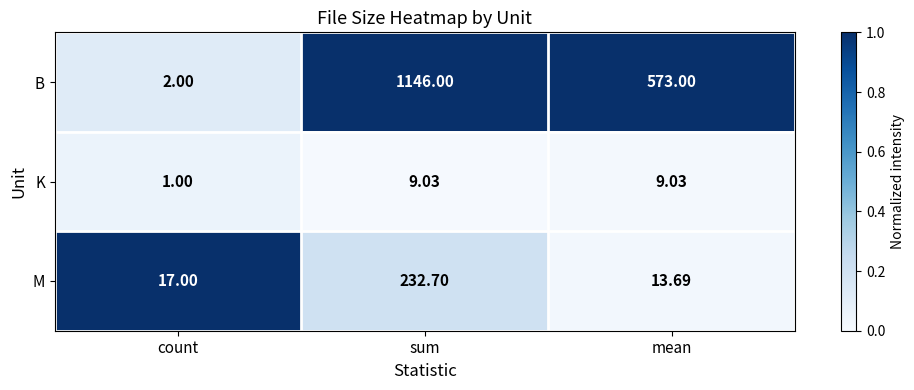

At which label does K first exceed 9?

sum